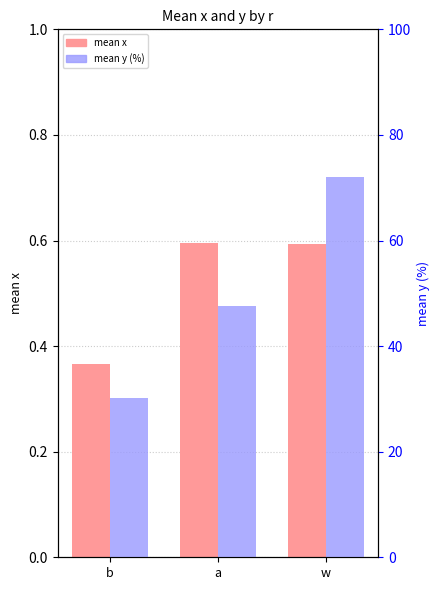

What is the difference between the maximum and minimum values in the mean x series?

0.2